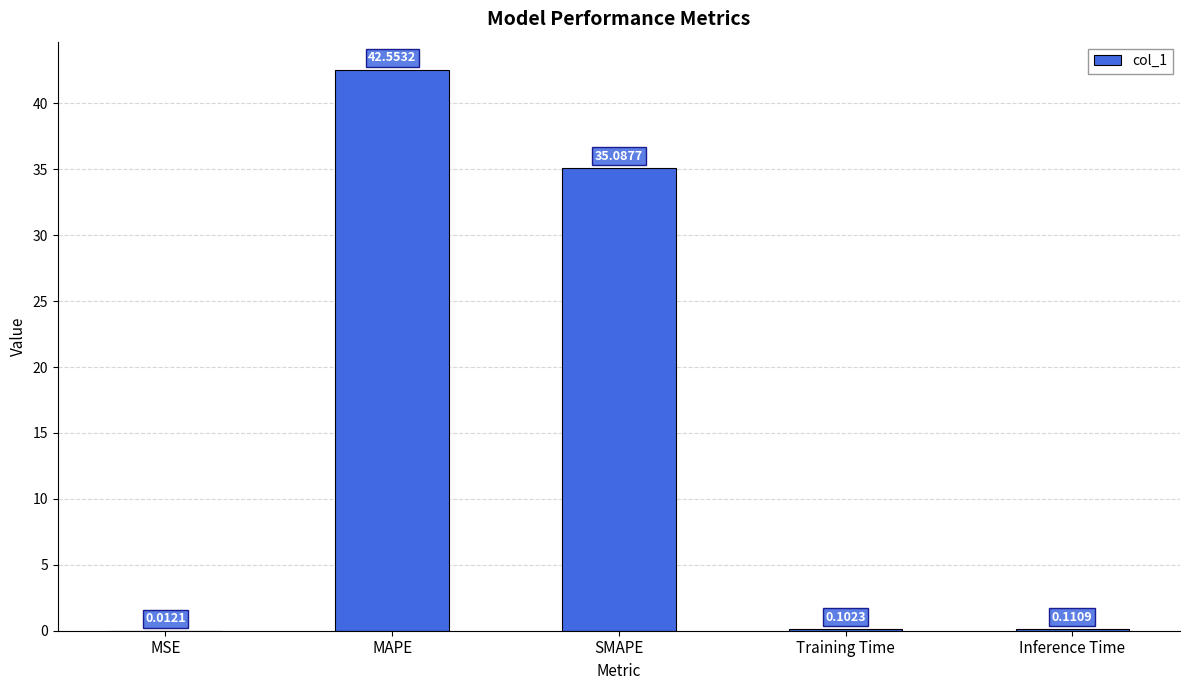

Which has a higher value, Inference Time or MSE?

Inference Time